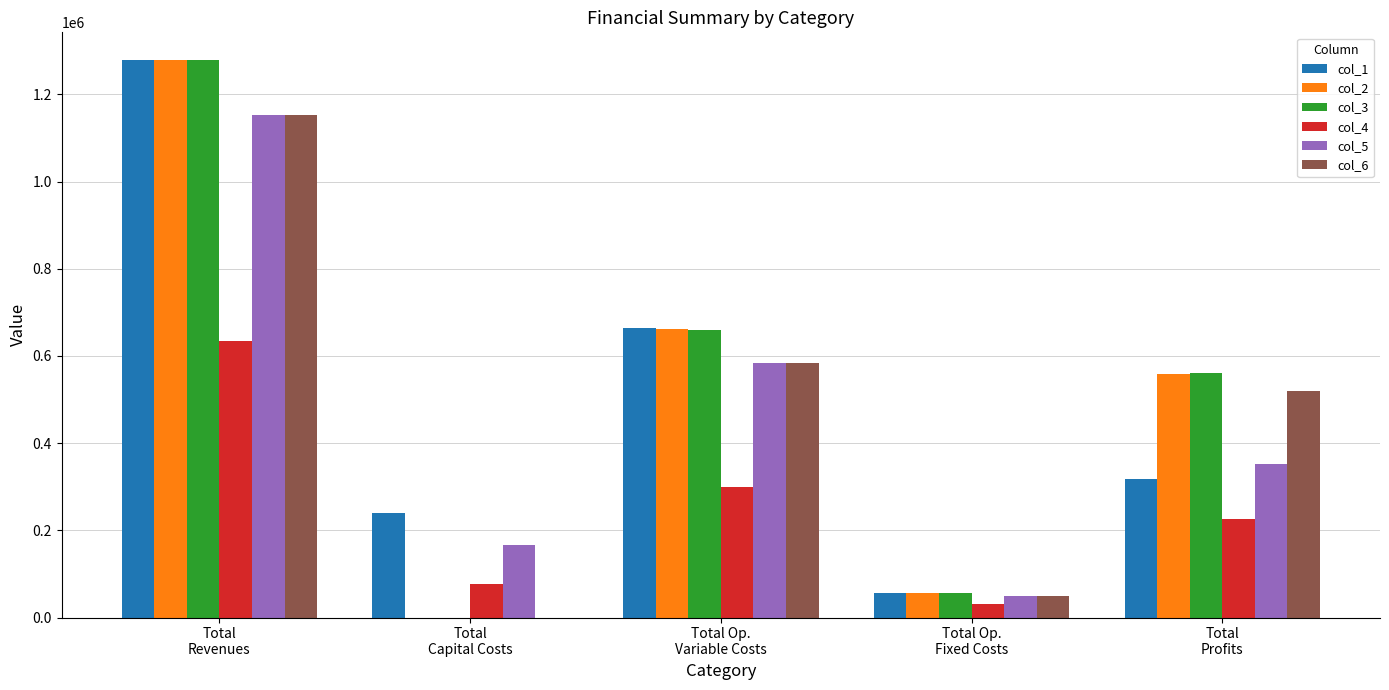

What is the maximum value shown in the chart?

1278602.4